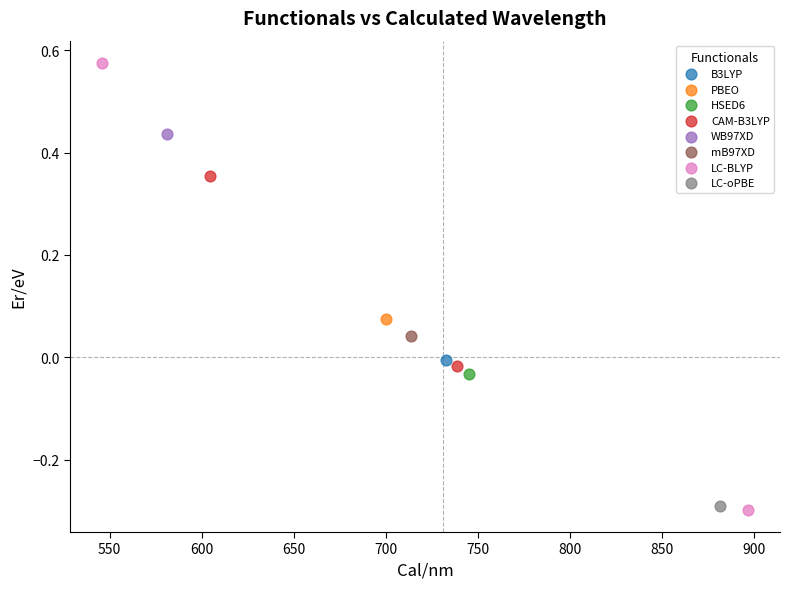

Which series contains the lowest Y value?

LC-BLYP